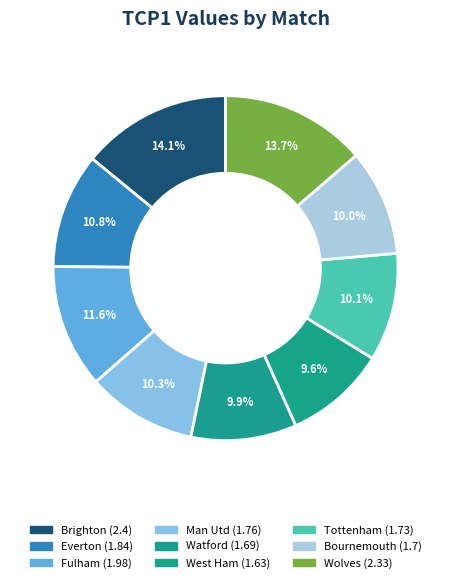

How many slices are in this pie chart?

9